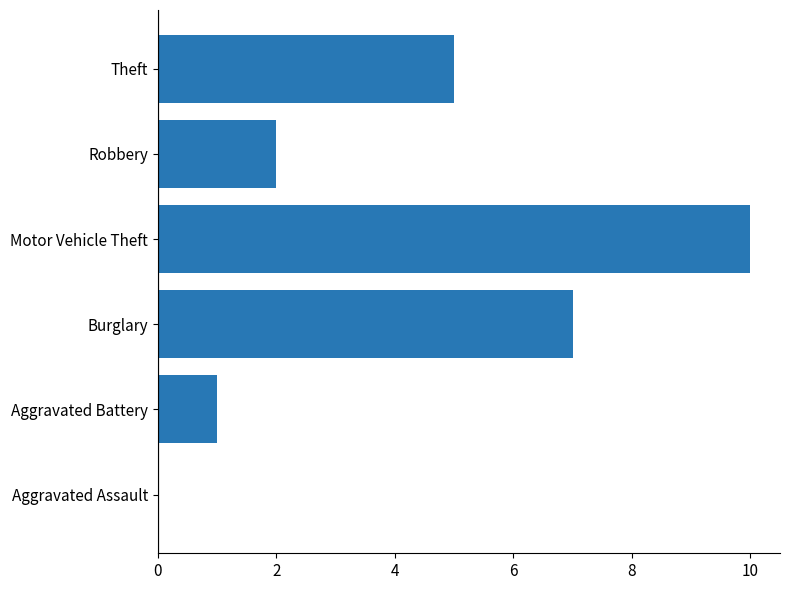

What is the change in value from Burglary to Motor Vehicle Theft?

+3